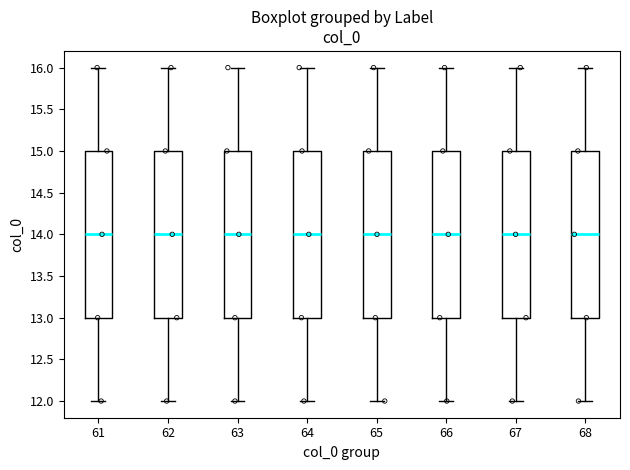

Reading left to right, transcribe this box plot: for each box, give where its median line is, the range the box spans, and where its two whiskers end, as read against the y-axis. The values are not printed on the chart, so give them approximately, as read against the axis.

61: median 14, box 13 to 15, whiskers 12 to 16
62: median 14, box 13 to 15, whiskers 12 to 16
63: median 14, box 13 to 15, whiskers 12 to 16
64: median 14, box 13 to 15, whiskers 12 to 16
65: median 14, box 13 to 15, whiskers 12 to 16
66: median 14, box 13 to 15, whiskers 12 to 16
67: median 14, box 13 to 15, whiskers 12 to 16
68: median 14, box 13 to 15, whiskers 12 to 16